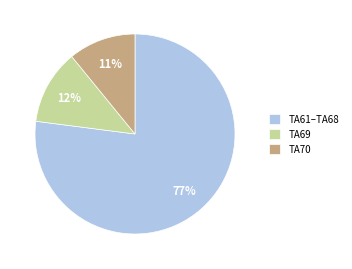

To the nearest percent, what is the difference between the largest and smallest slice percentages?

66%